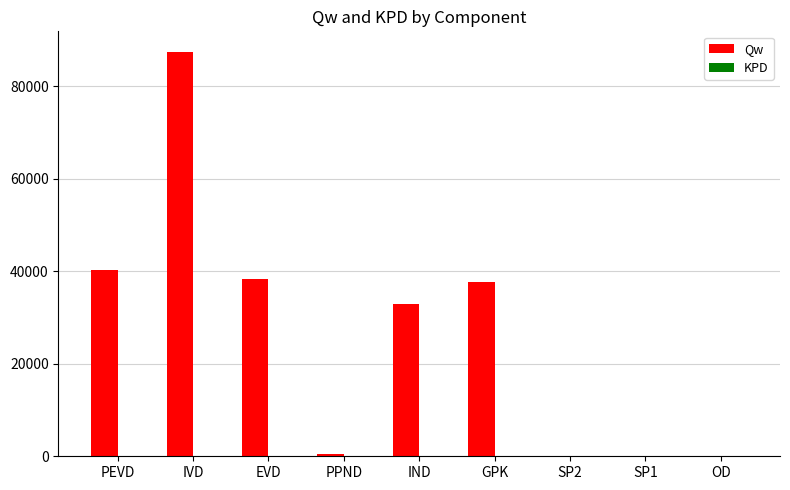

Which series has the largest total across all categories?

Qw